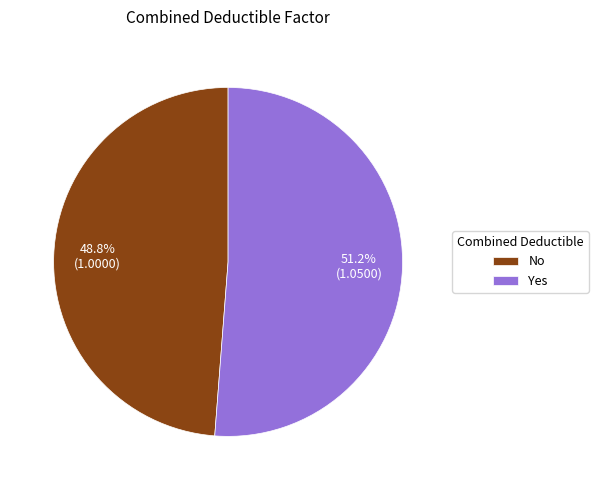

True or false: No accounts for 39% of the total.

False